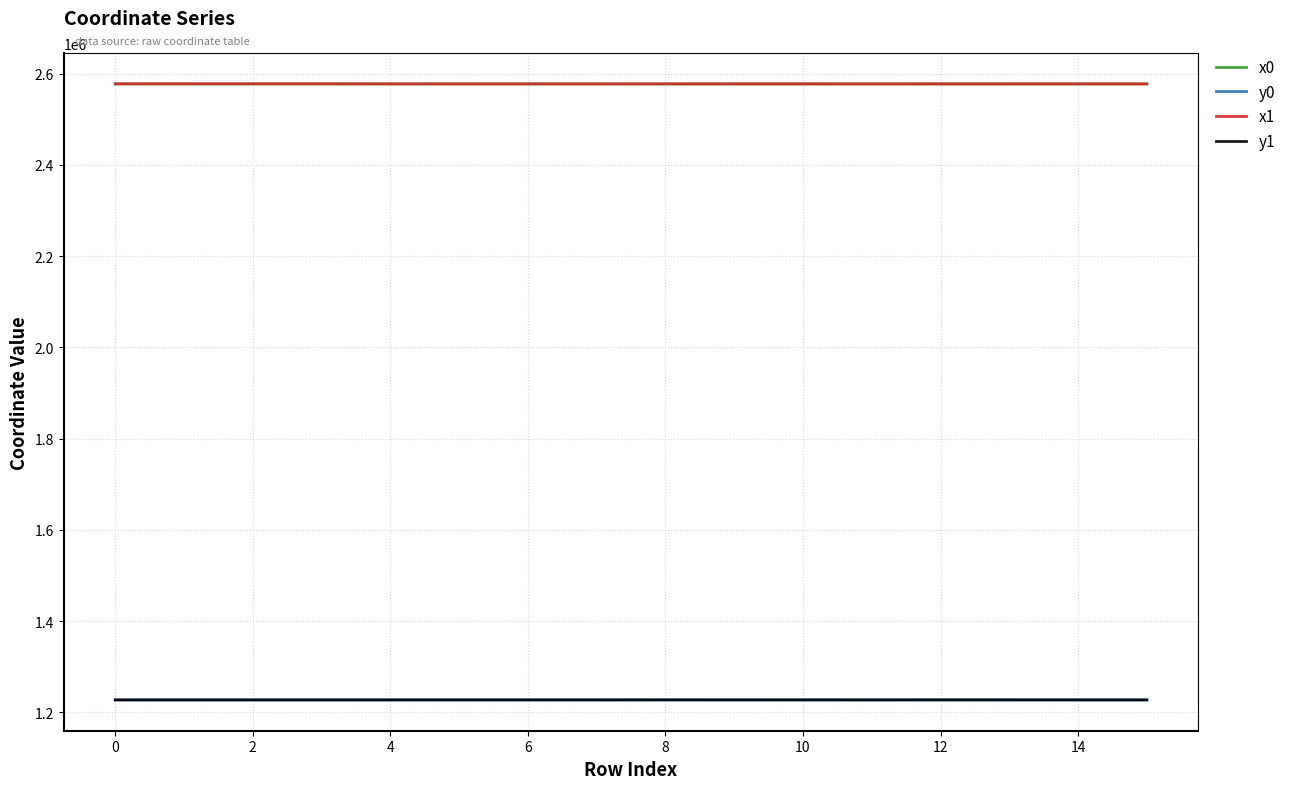

True or false: y1 and x1 cross at least once.

False